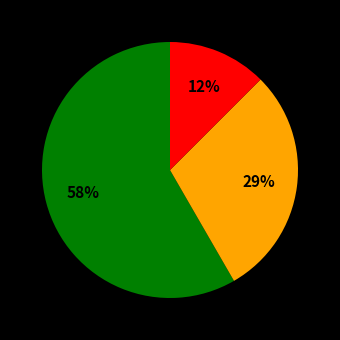

To the nearest percent, what is the difference between the largest and smallest slice percentages?

46%